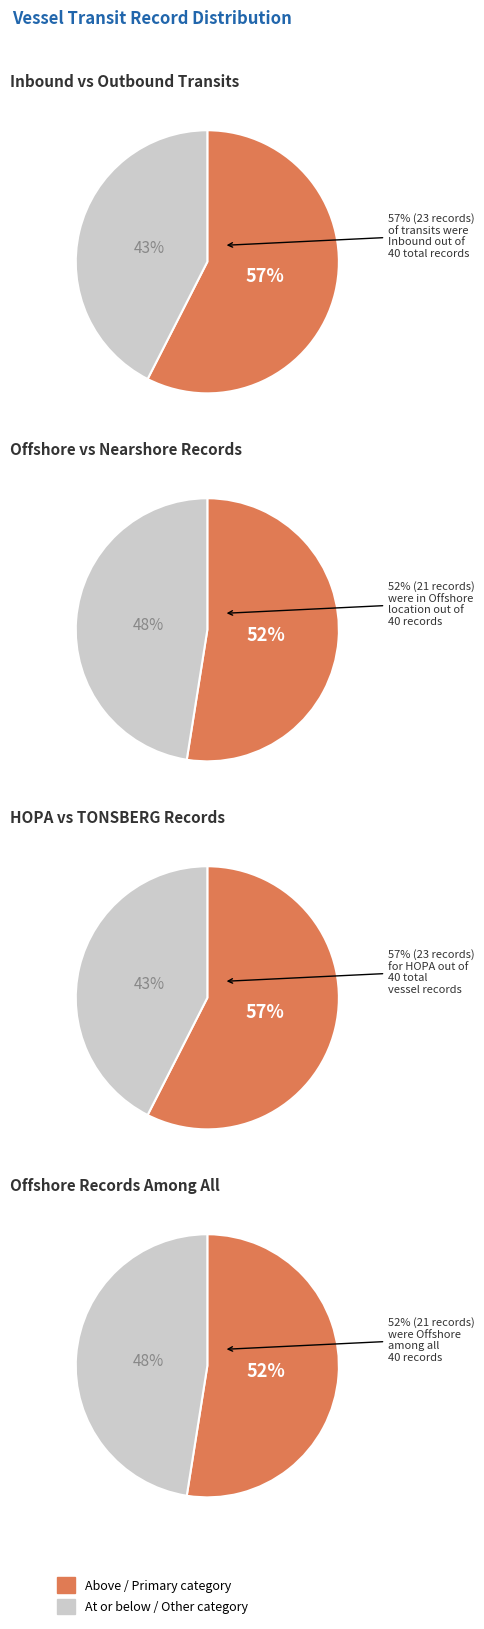

Count the number of slices in the pie.

2